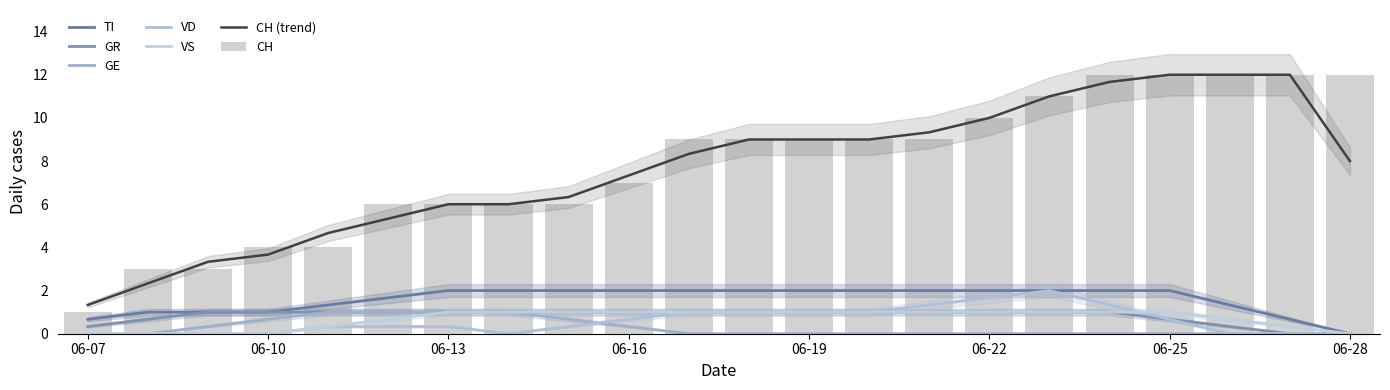

How many VS values are between 0 and 1?

22